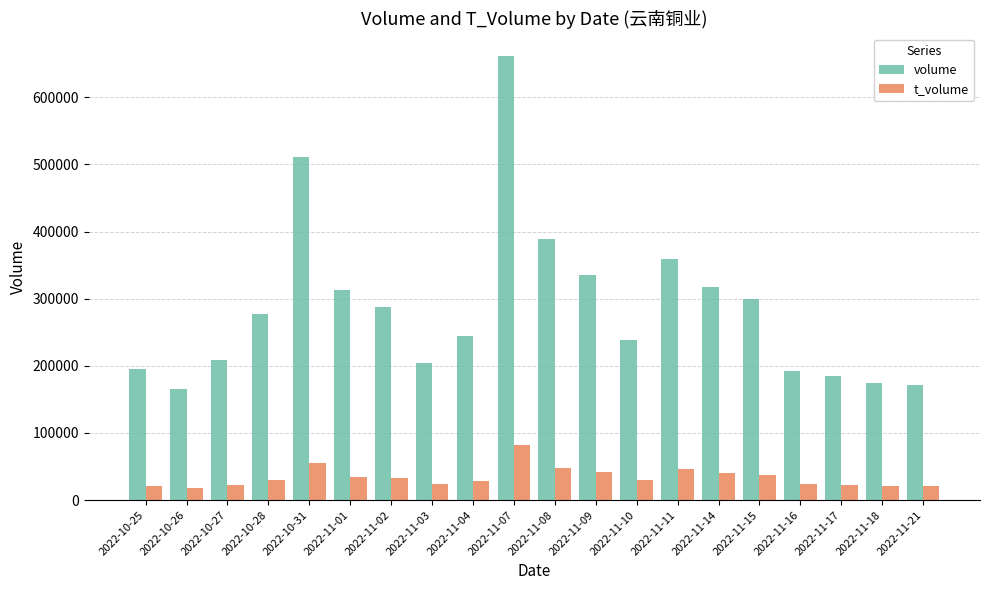

The value of t_volume at 2022-11-07 is 82245. True or false?

True